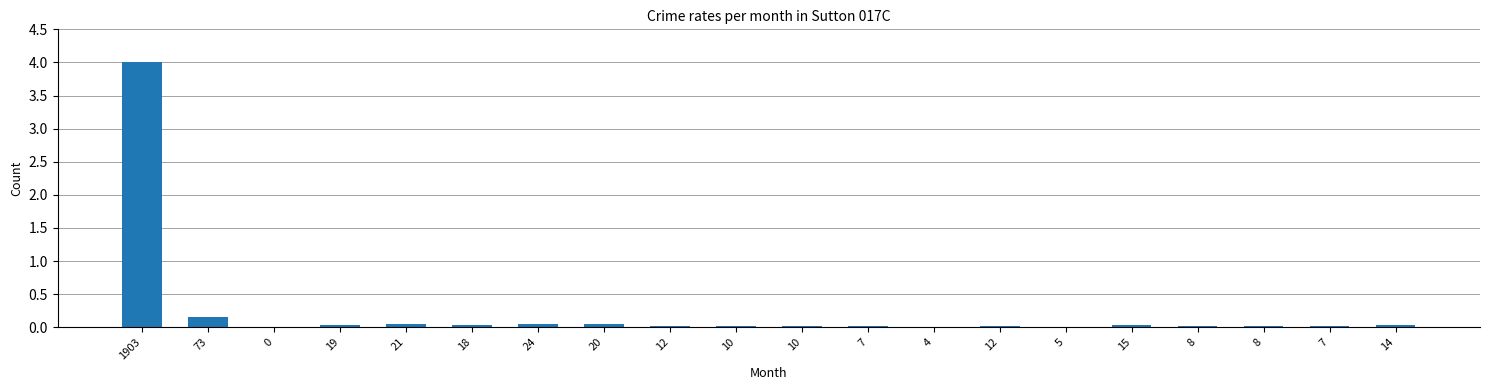

Reading right to left, transcribe all the data shown in this chart.

14=0.0	7=0.0	8=0.0	8=0.0	15=0.0	5=0.0	12=0.0	4=0.0	7=0.0	10=0.0	10=0.0	12=0.0	20=0.0	24=0.1	18=0.0	21=0.0	19=0.0	0=0.0	73=0.2	1903=4.0